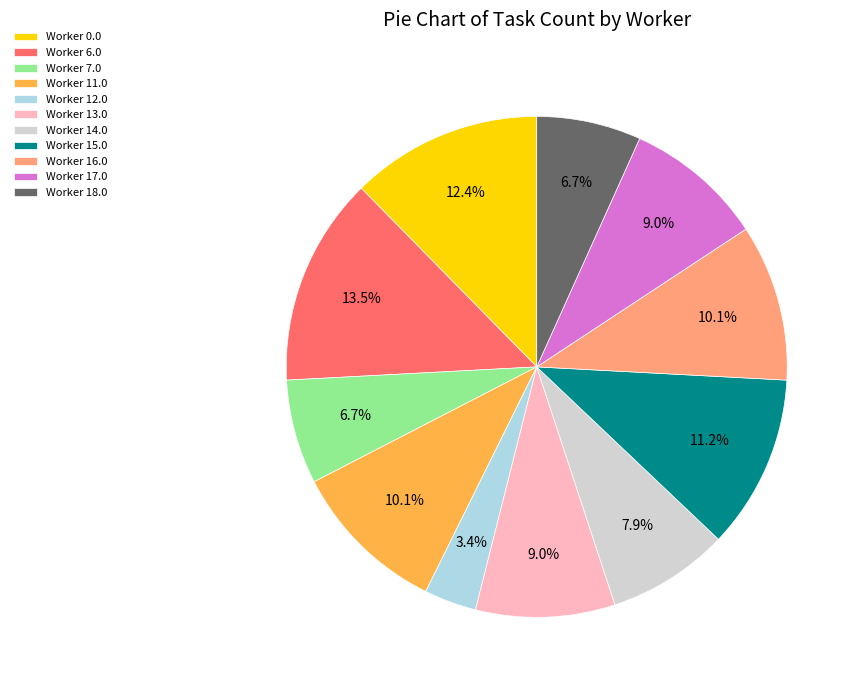

Which slice is the largest?

Worker 6.0